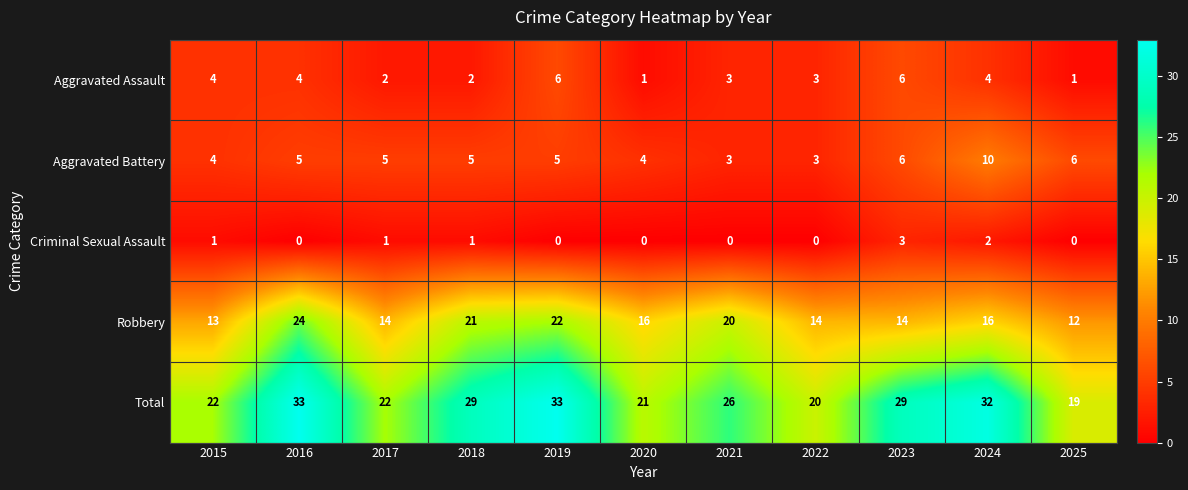

What value does the Aggravated Assault series have at 2021?

3